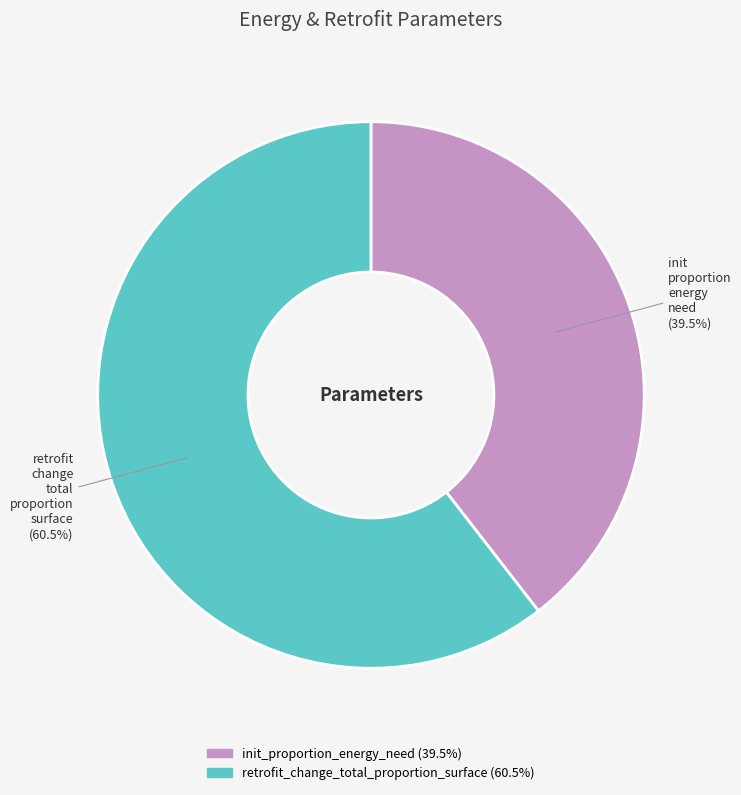

To the nearest percent, what is the average slice percentage?

50%